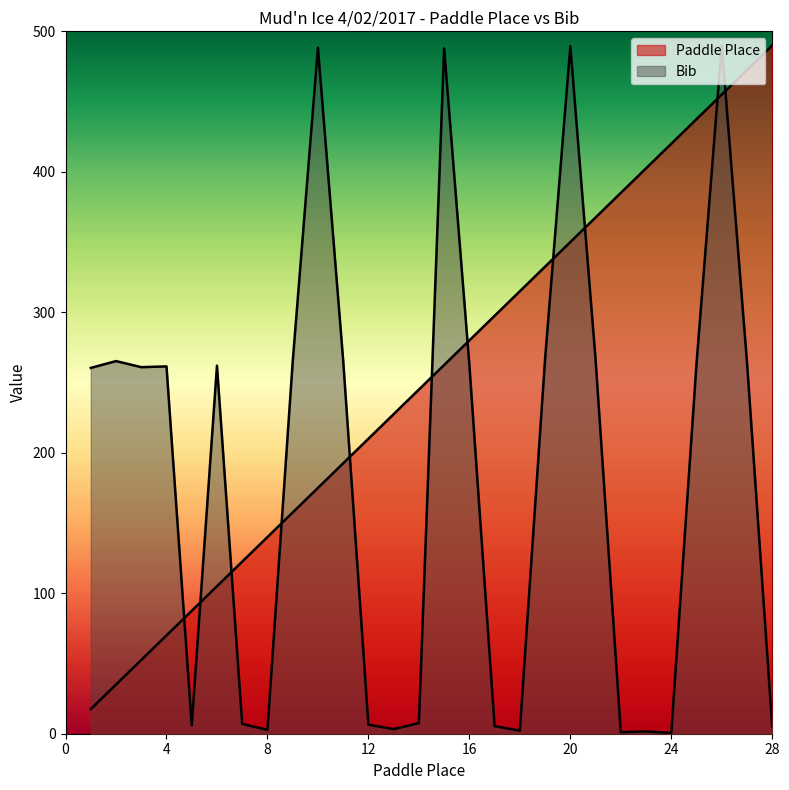

What is the difference between the highest and lowest values at 16?

17.4